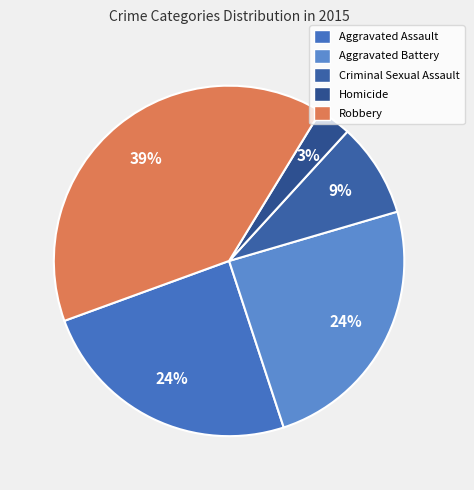

Between Aggravated Battery and Aggravated Assault, which is larger?

Aggravated Battery